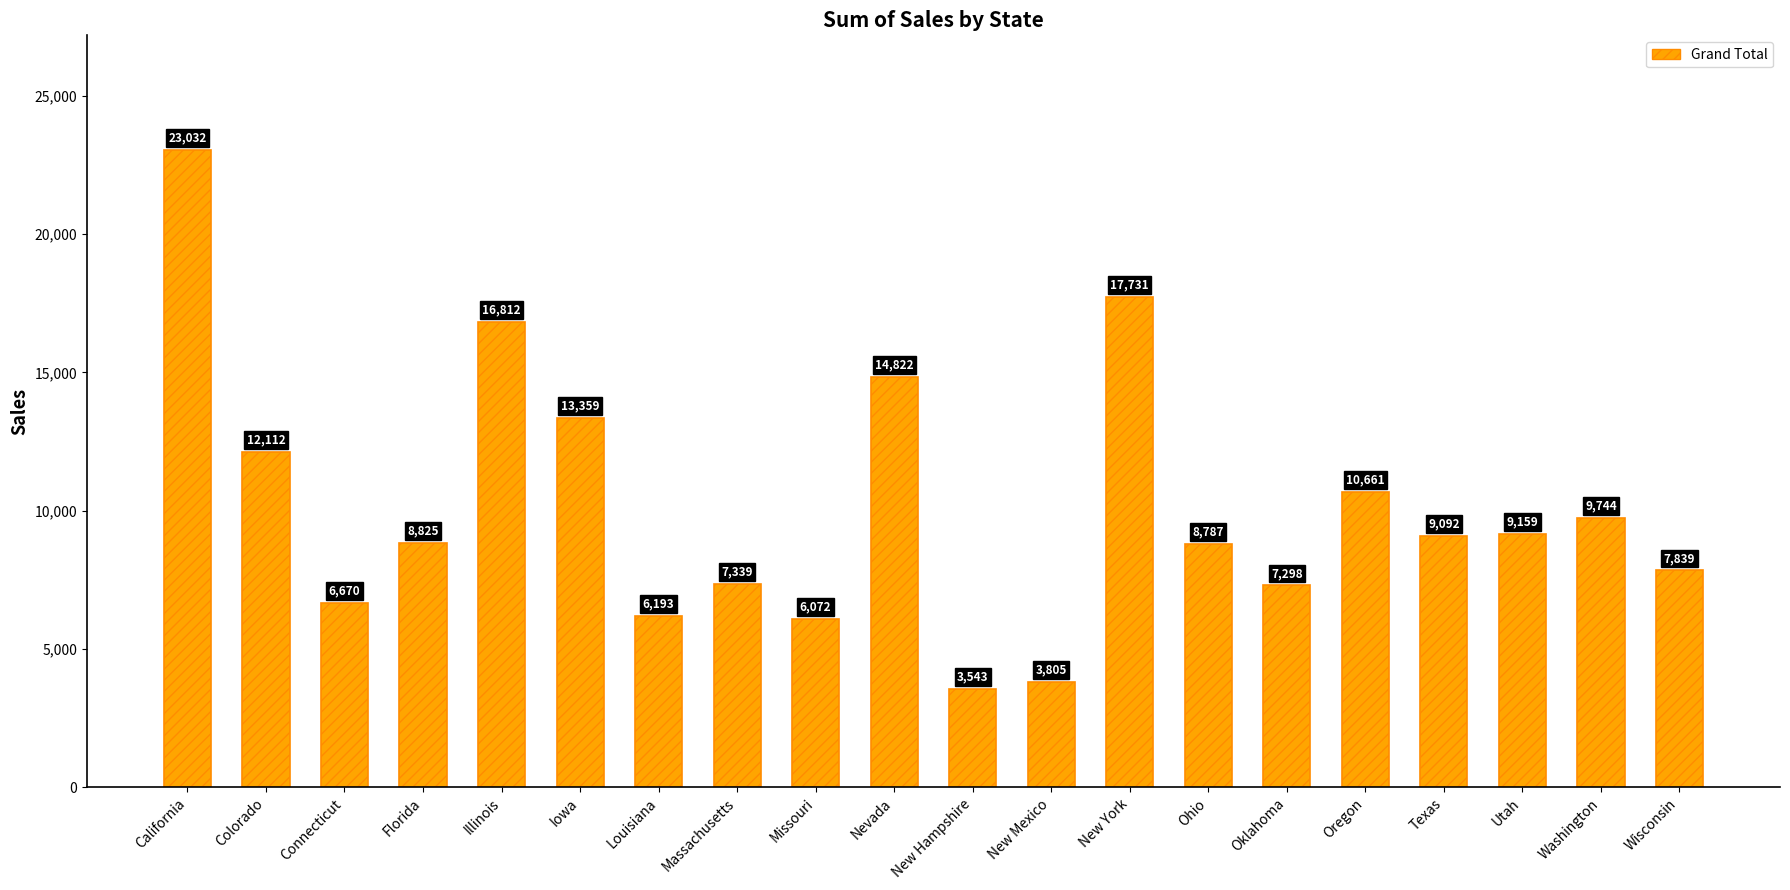

Which category has the lowest value across all series?

New Hampshire